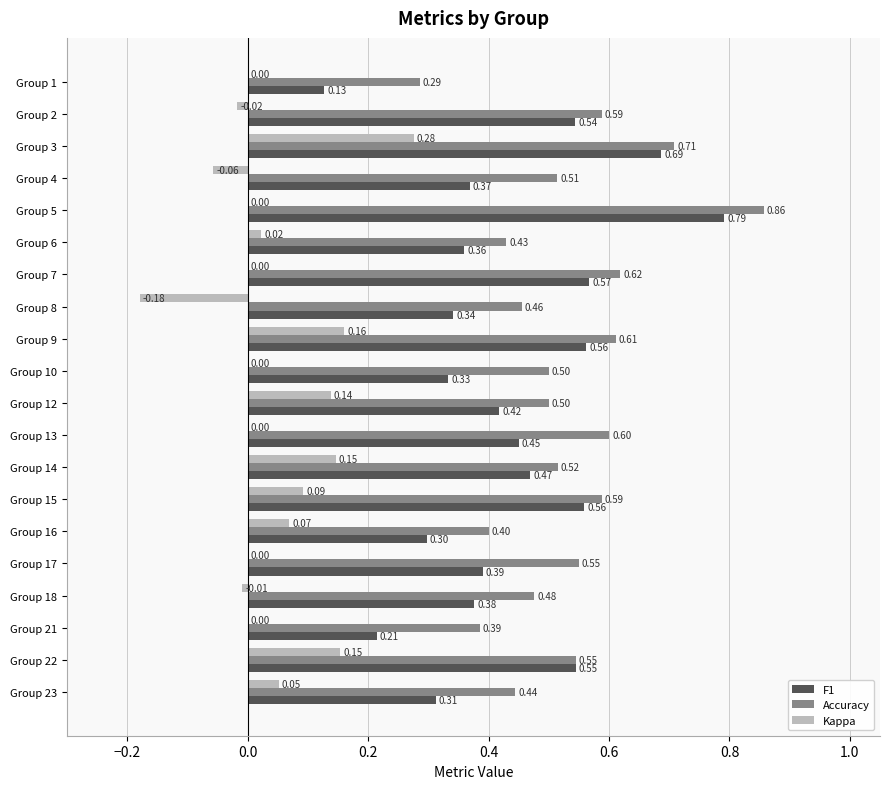

At which label is F1 closest to 0?

Group 1